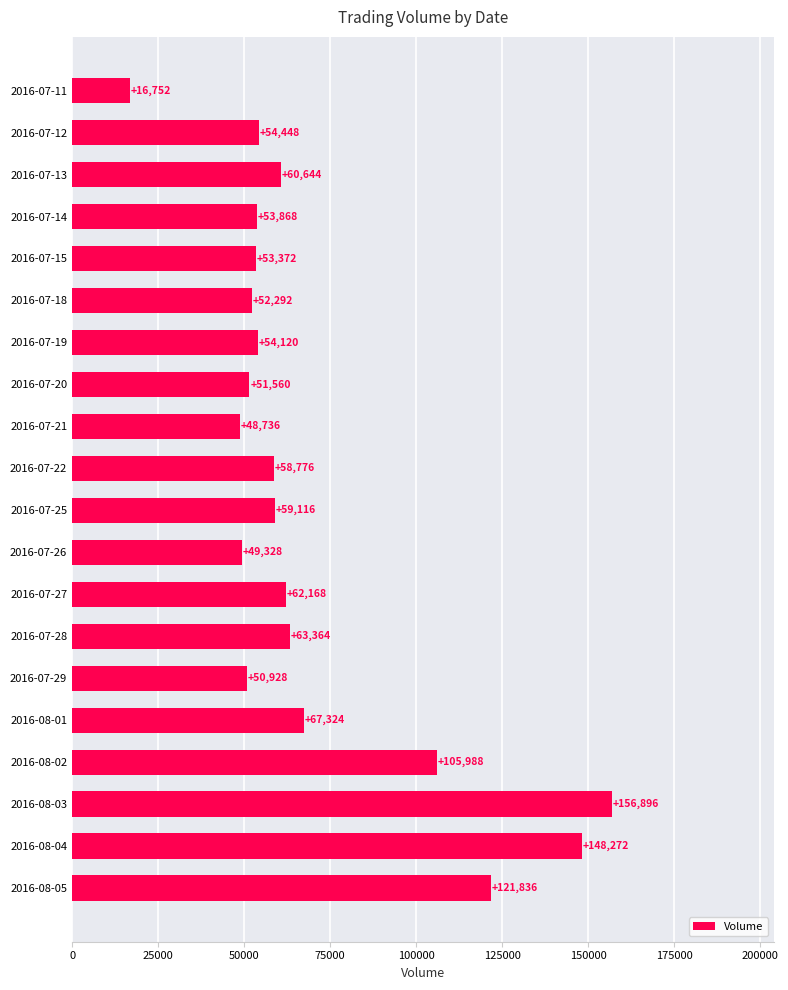

What is the change in value from 2016-07-21 to 2016-08-04?

+99536